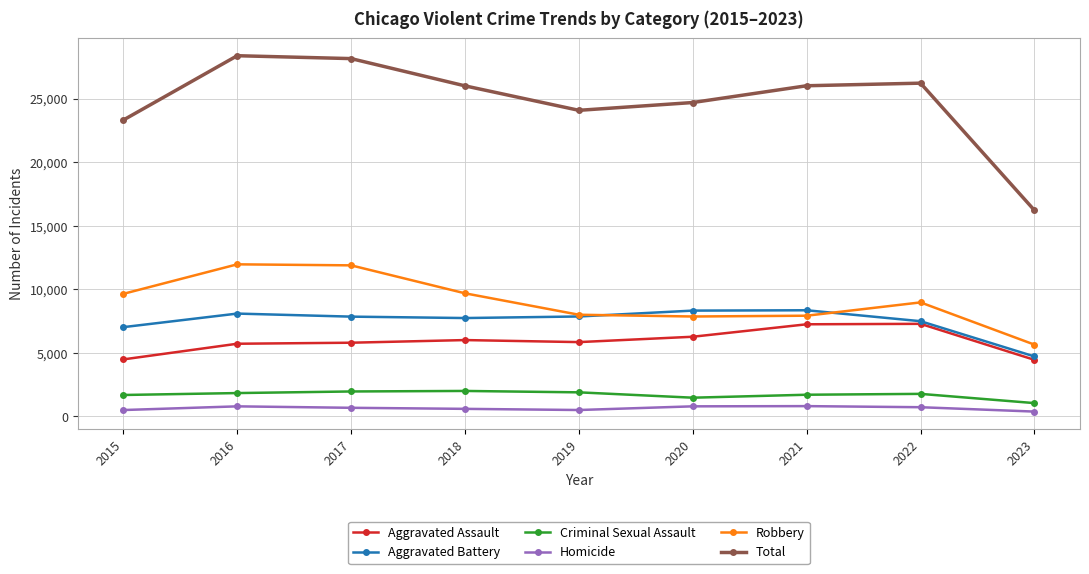

How many interior local peaks does the Total series have?

2